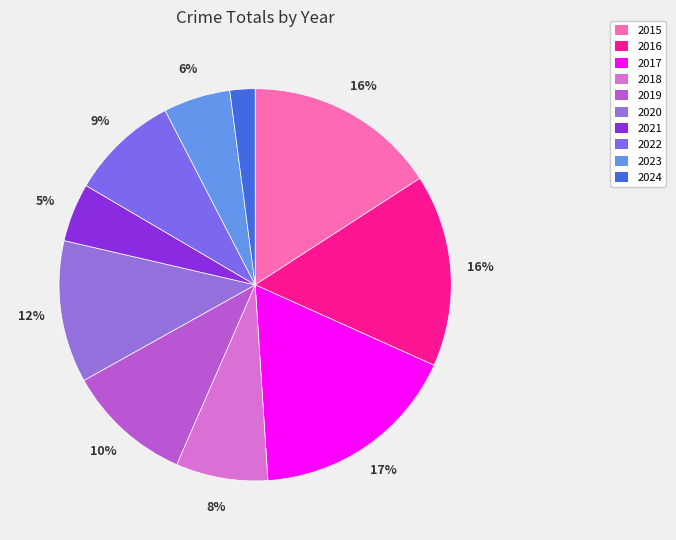

What percentage is NOT represented by 2021?

95.2%